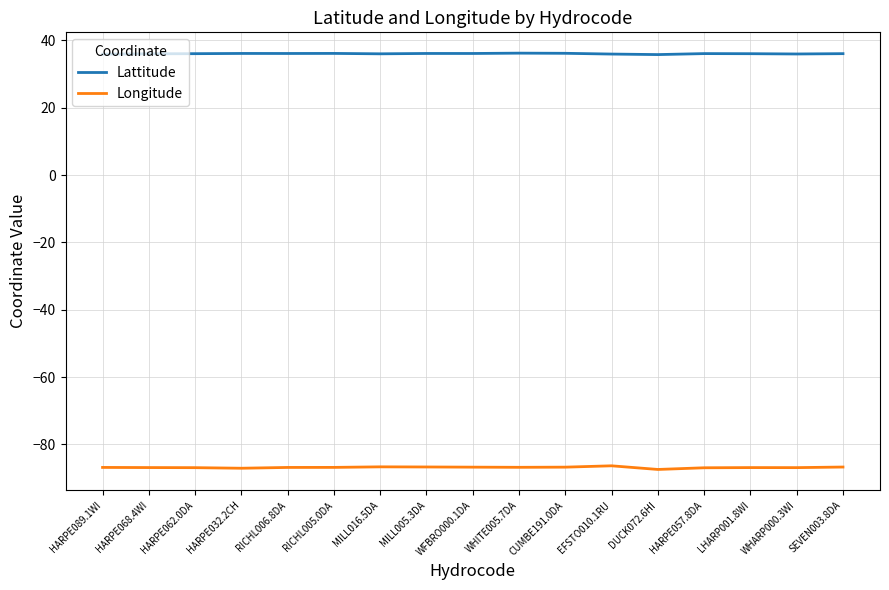

Which series has the largest total across all categories?

Lattitude